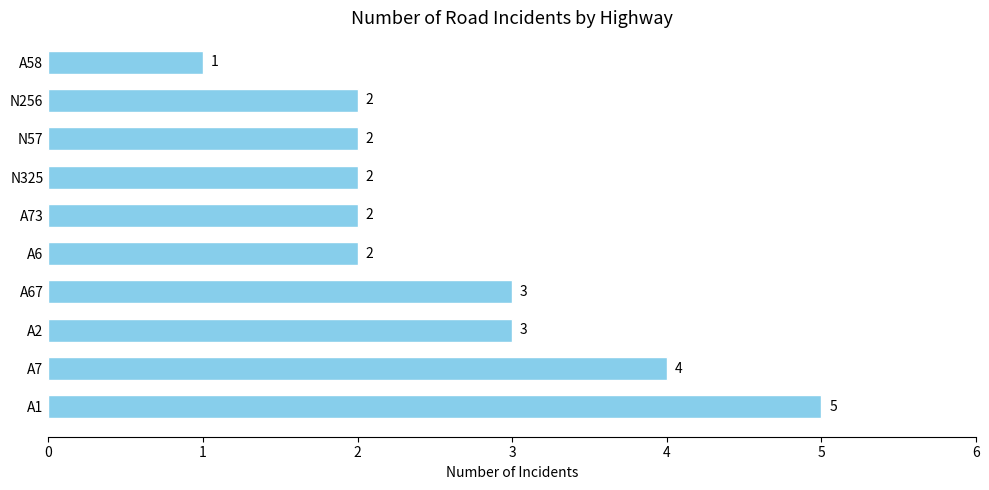

What is the minimum value shown in the chart?

1